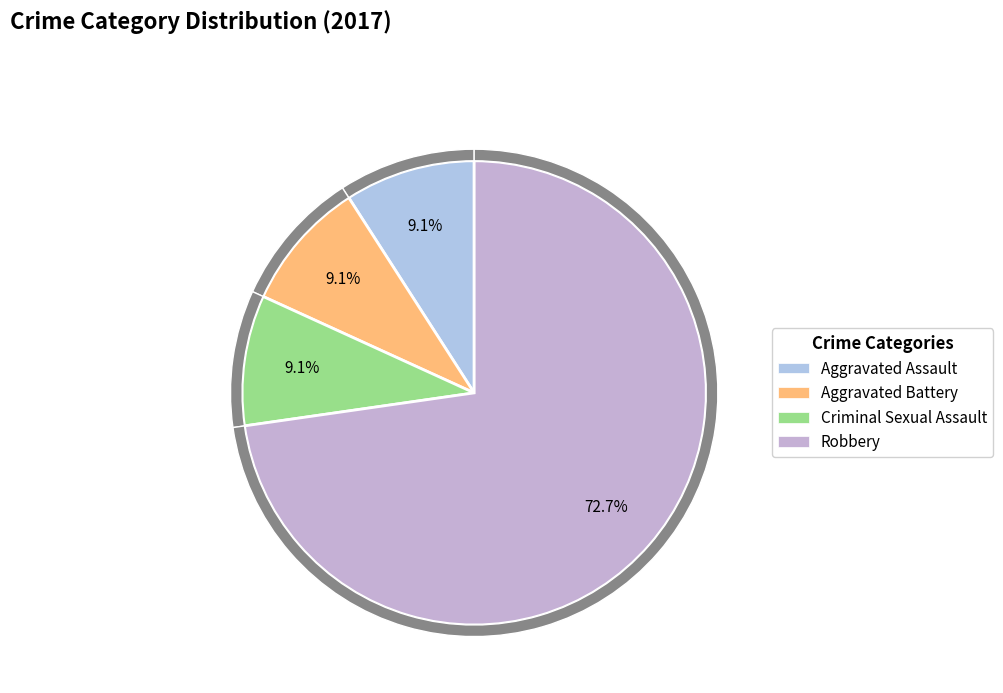

To the nearest percent, what is the combined percentage of Homicide and Criminal Sexual Assault?

9%